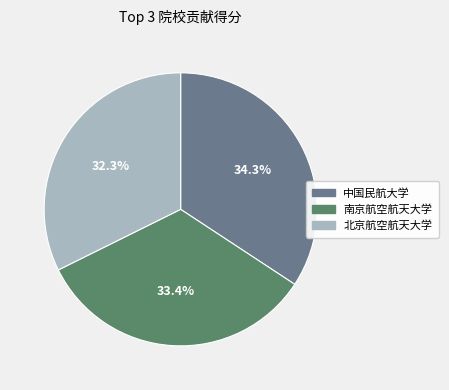

Is there a majority slice in this chart?

No